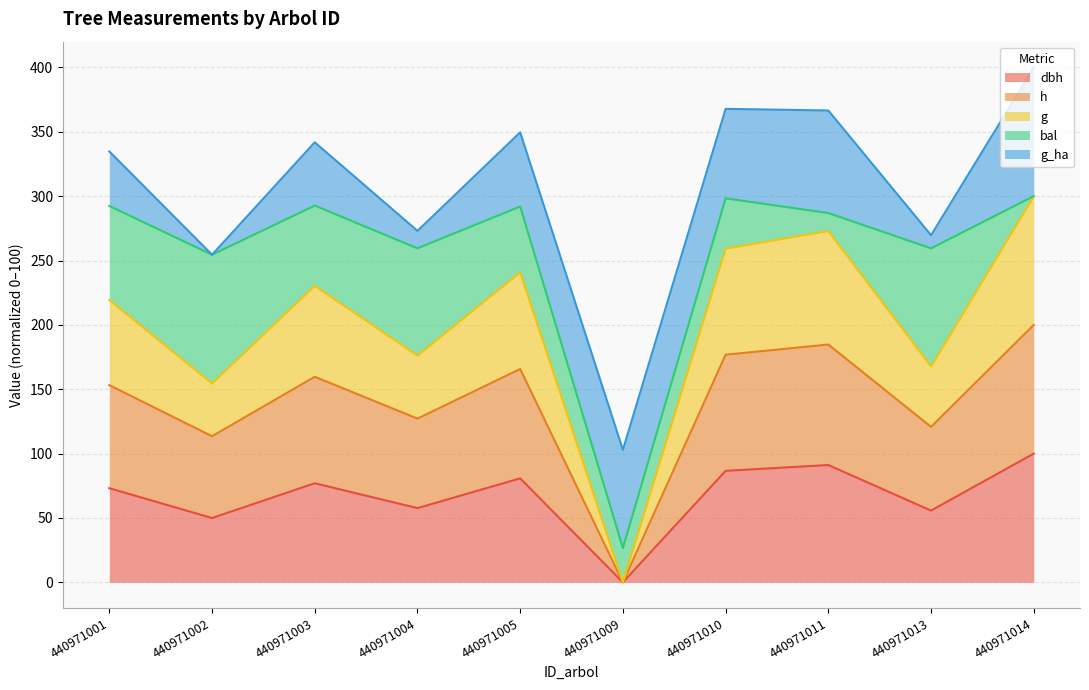

How many data points in dbh are less than 76?

5